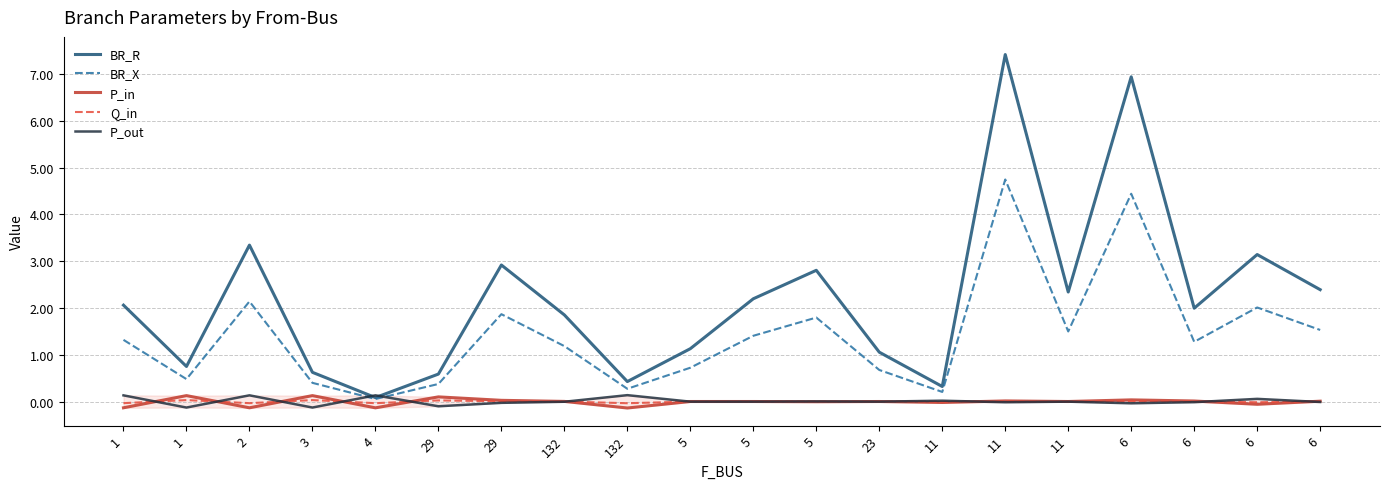

Where is the first local maximum for P_out?

2